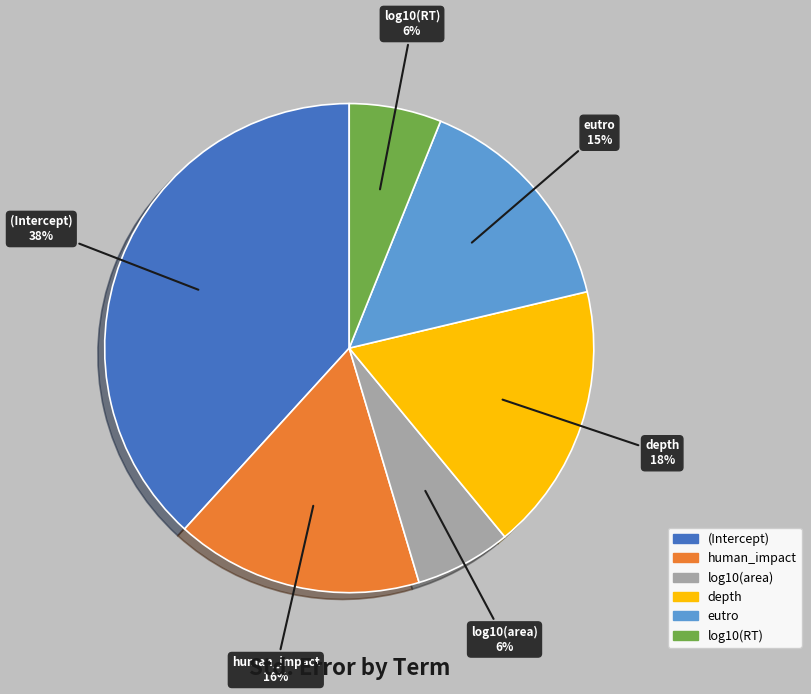

Is there a majority slice in this chart?

No